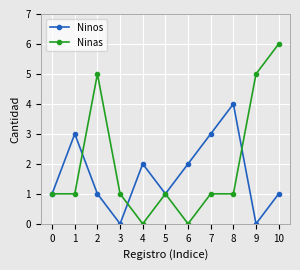

Does the chart have visible grid lines?

Yes